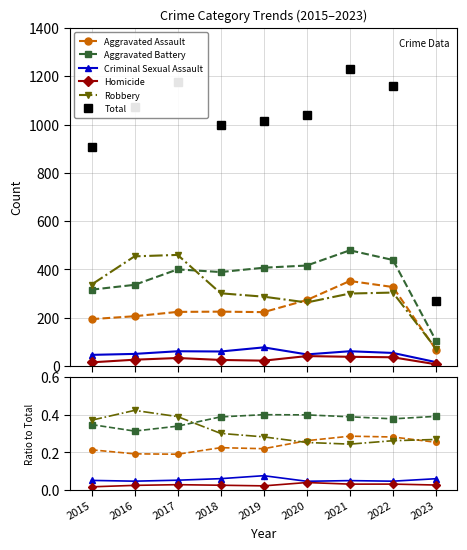

At 2018, list the series in order from largest to smallest.

Total, Aggravated Battery, Robbery, Aggravated Assault, Criminal Sexual Assault, Homicide